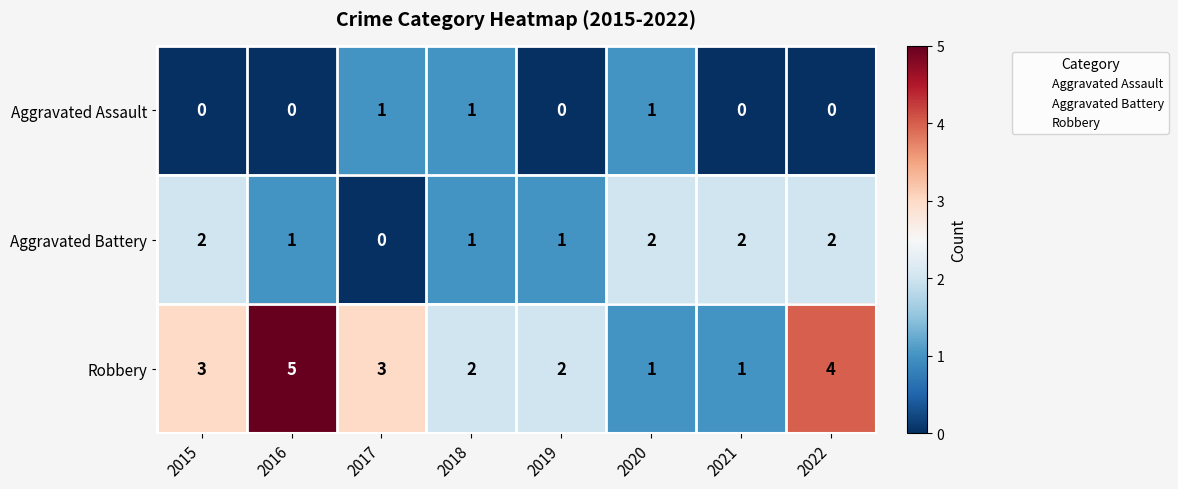

True or false: Robbery has a value of 1 at 2015.

False